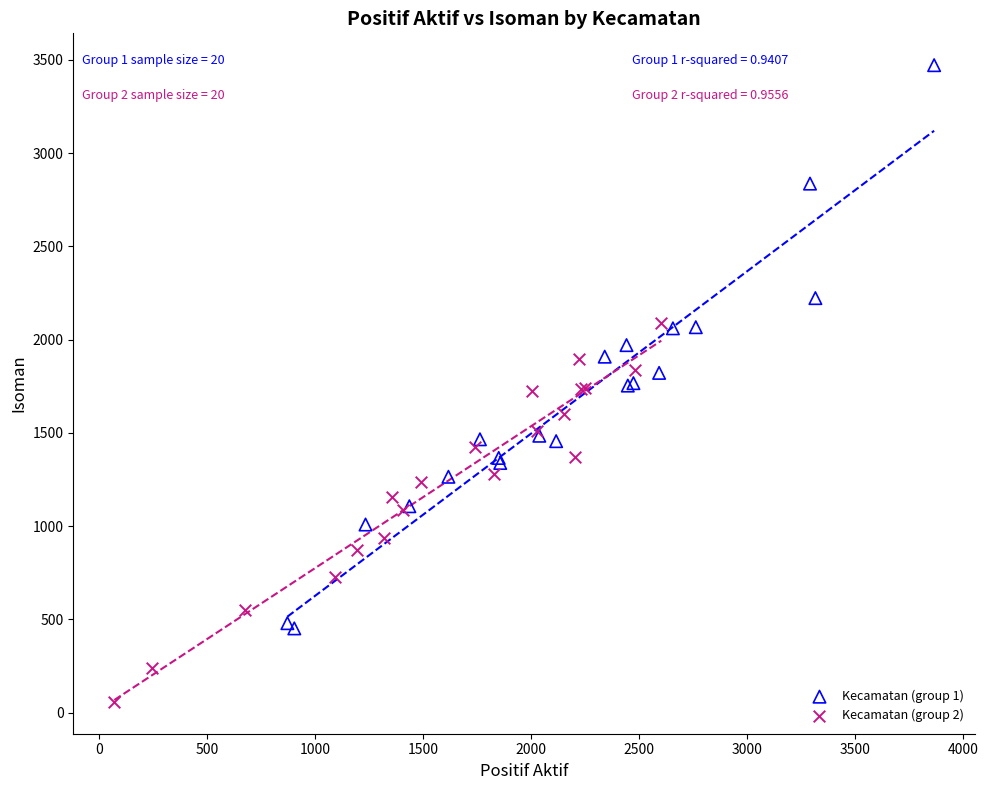

Which series contains the lowest Y value?

Kecamatan (group 2)